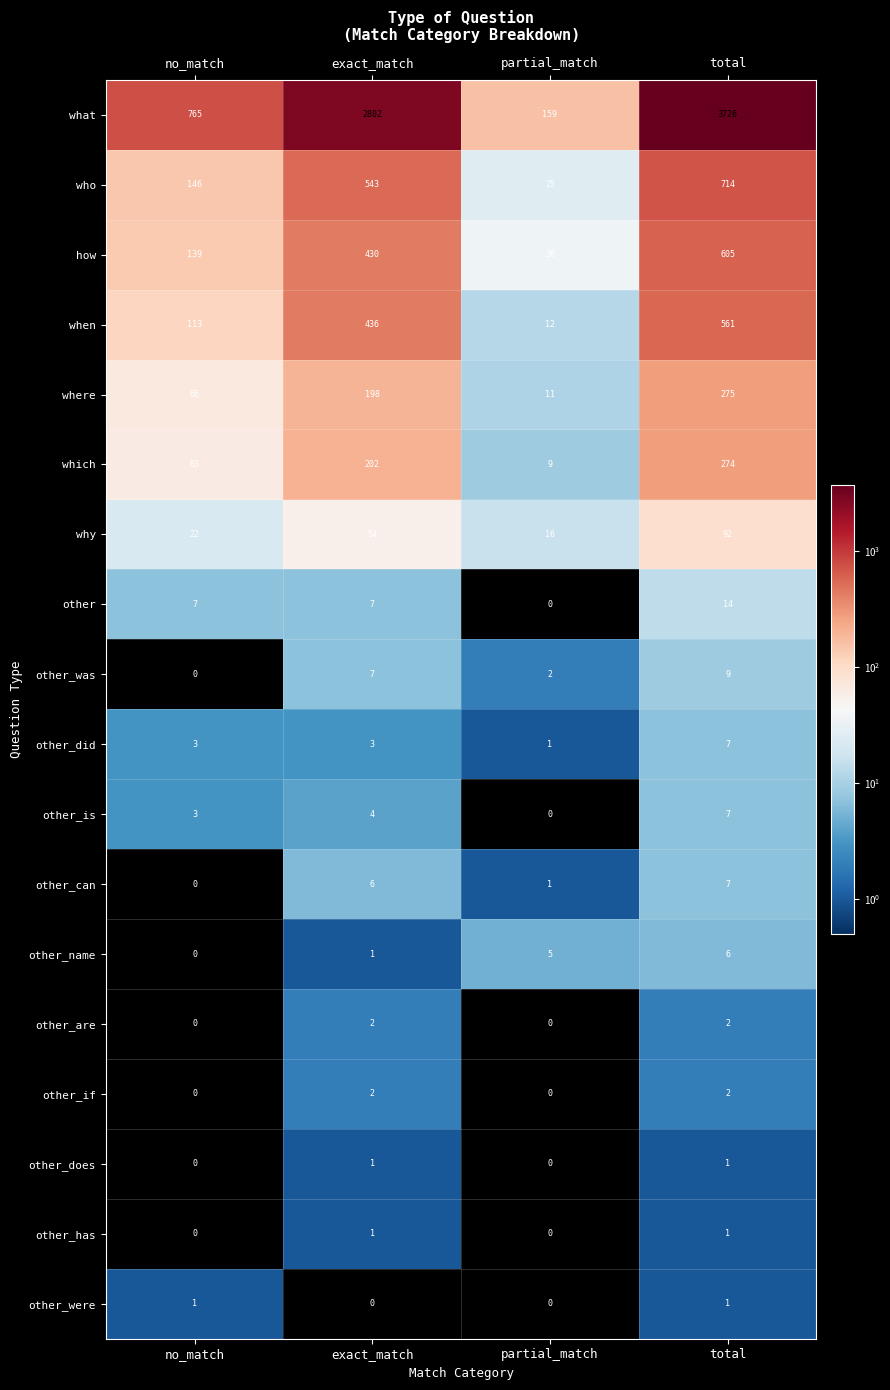

How many categories are shown in the chart?

4